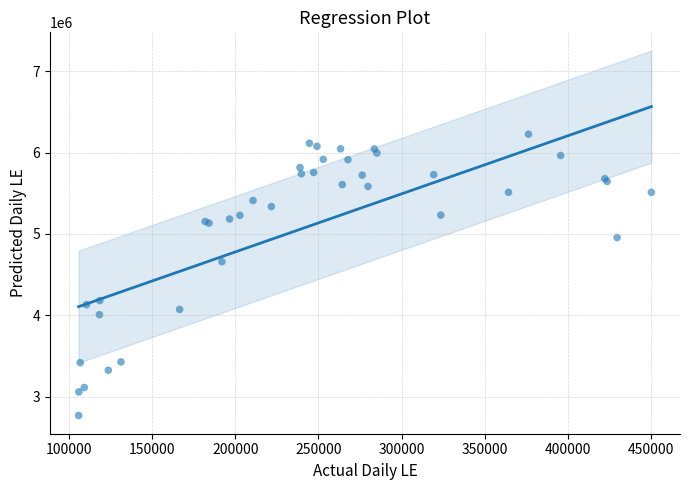

What Y value in the scatter plot is closest to 4498410?

4659302.5